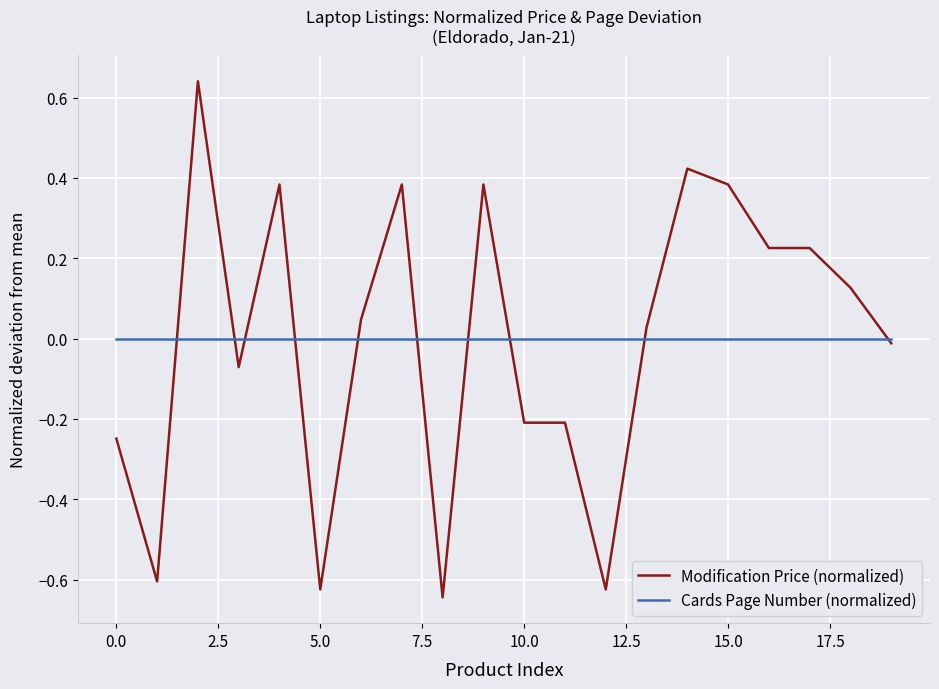

Which series has the largest range (max minus min)?

Modification Price (normalized)